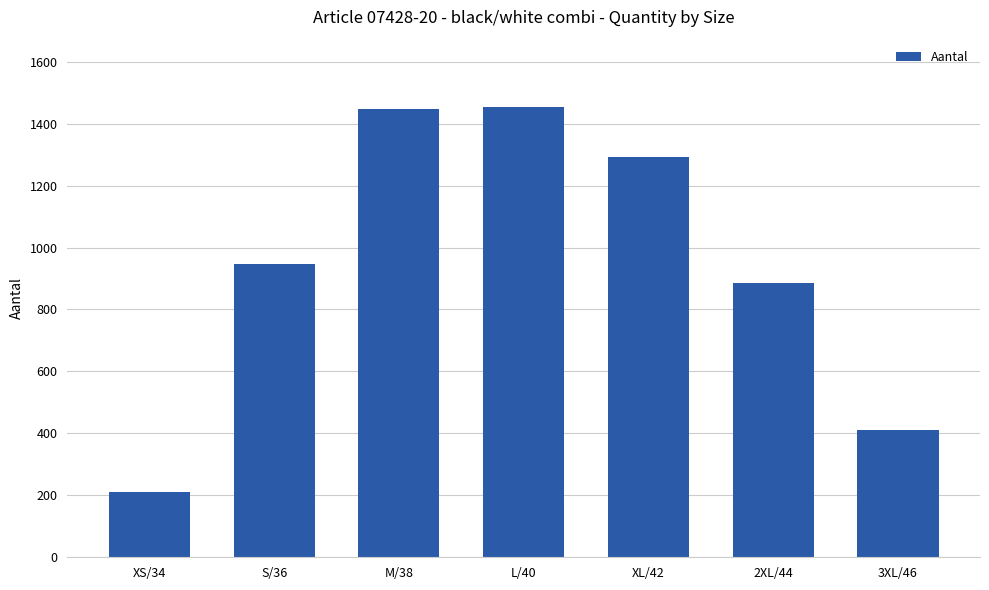

What is the minimum value shown in the chart?

212